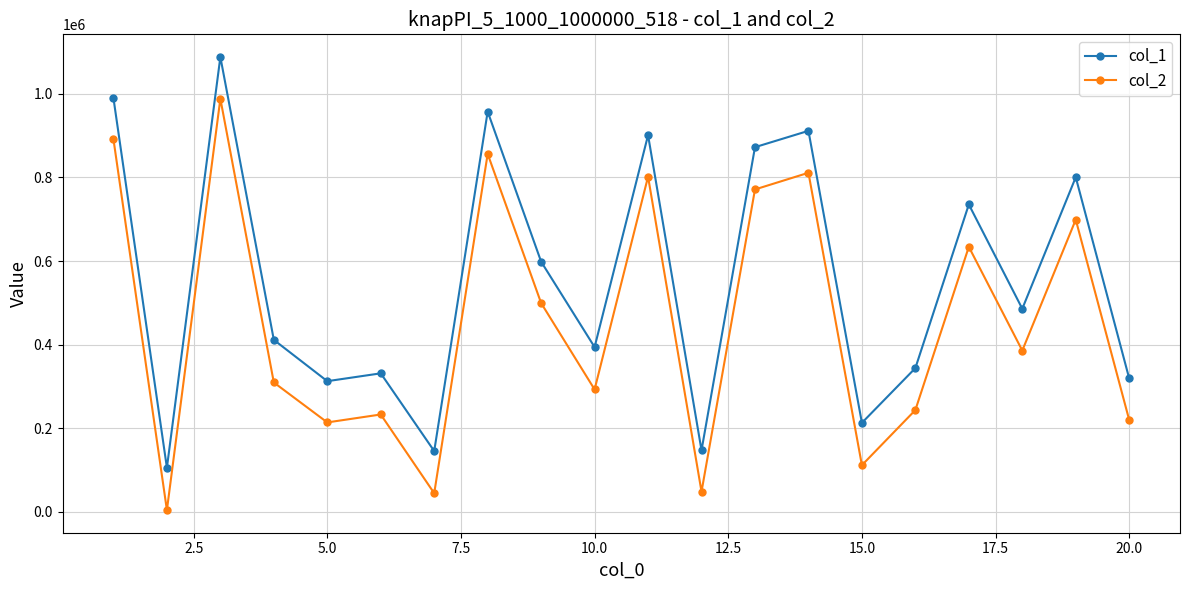

How many interior local peaks does the col_2 series have?

7